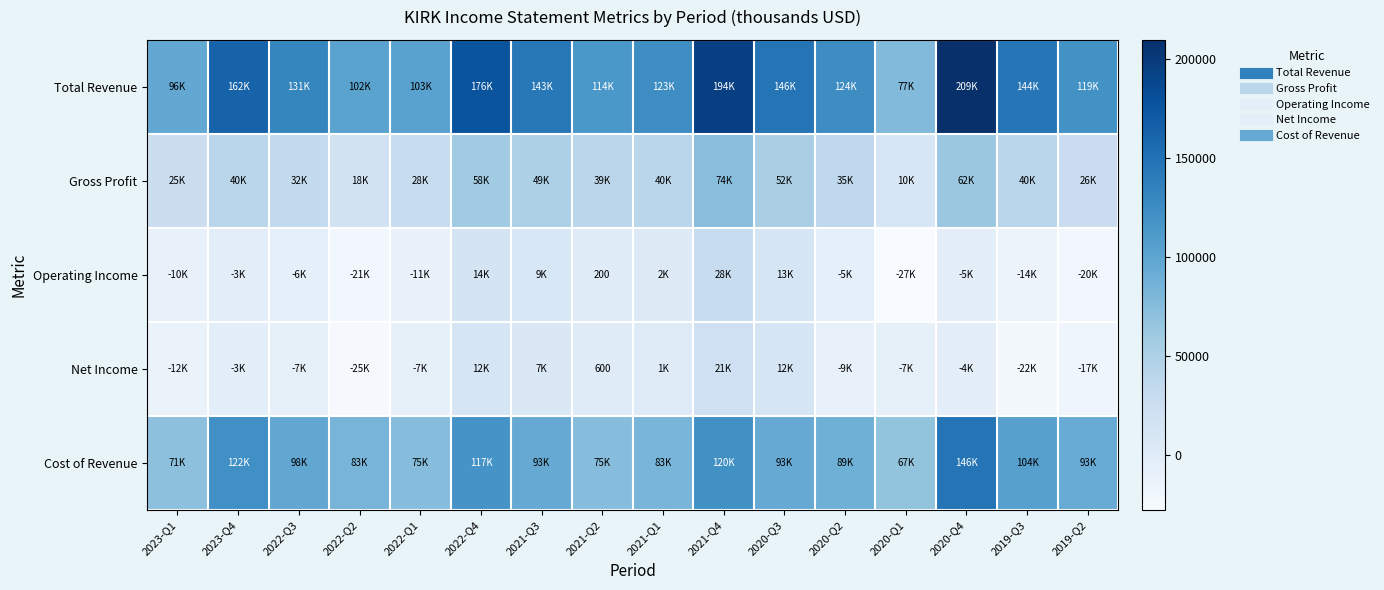

What is the total value across all series at 2022-Q1?

187600